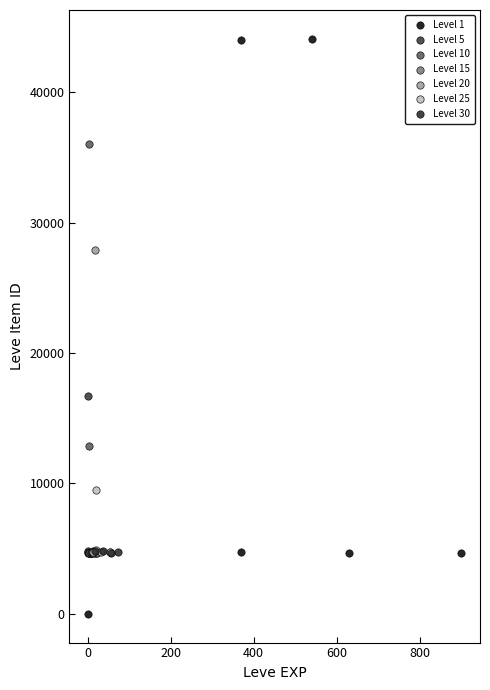

Which series contains the highest Y value?

Level 1